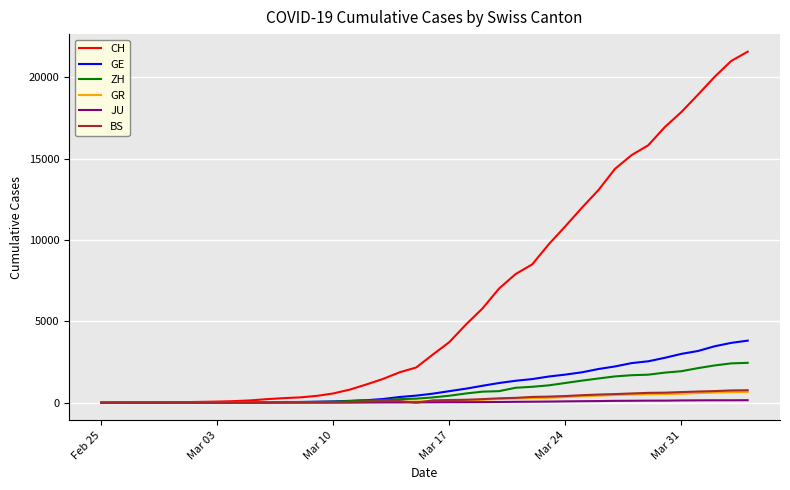

Which series has the widest spread of values?

CH